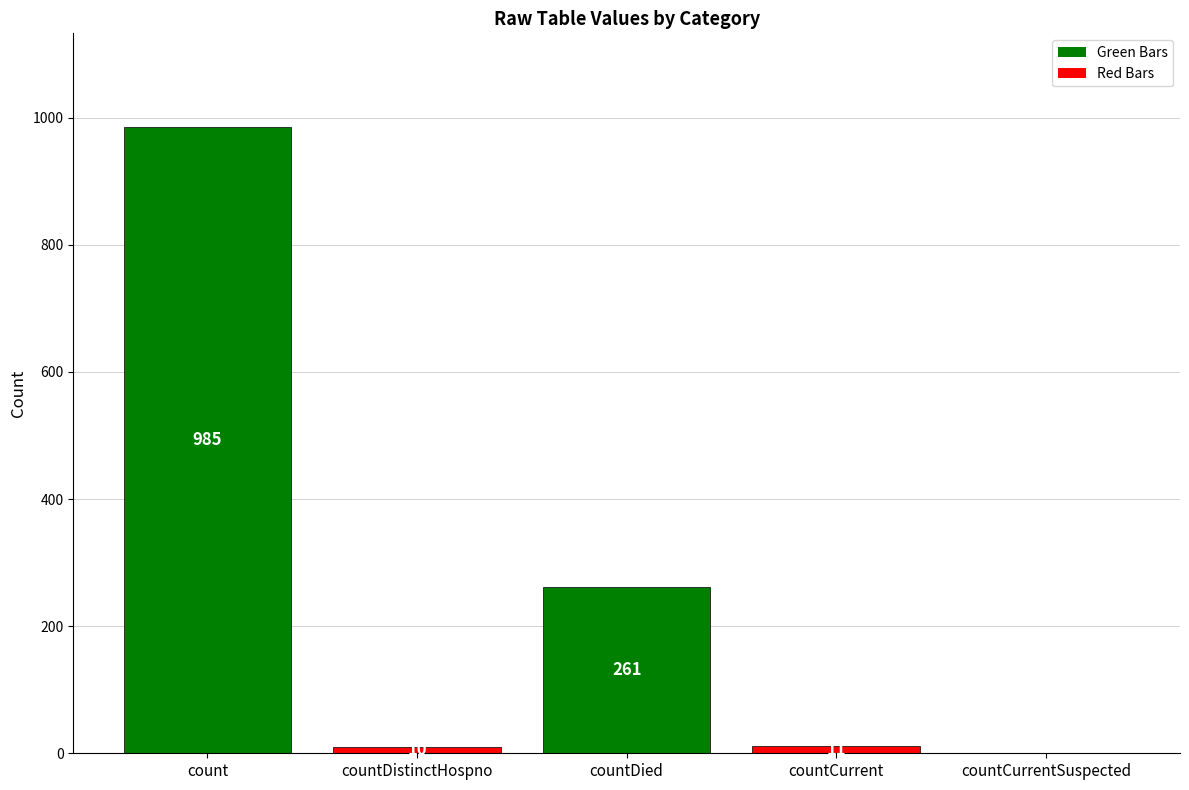

Reading left to right, transcribe all the data shown in this chart.

985	10	261	11	0